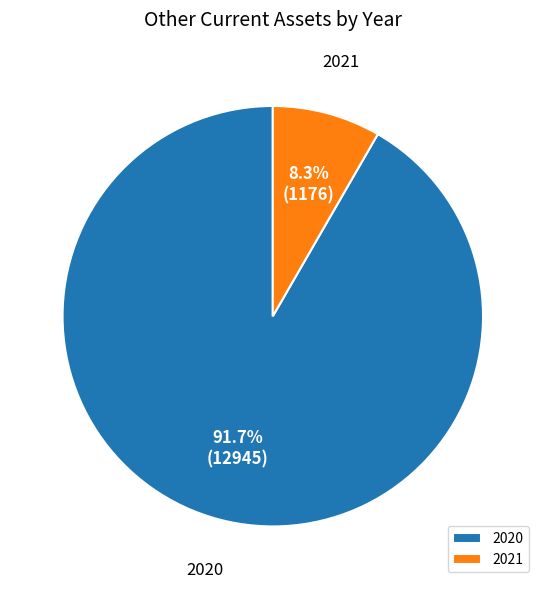

To the nearest percent, what is the difference between the largest and smallest slice percentages?

83%